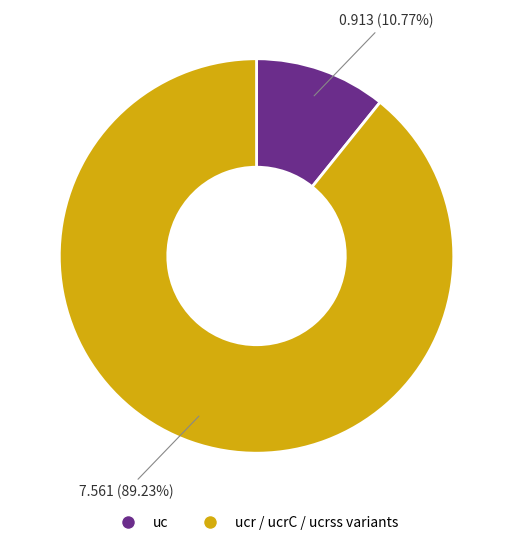

To the nearest percent, what is the average slice percentage?

50%